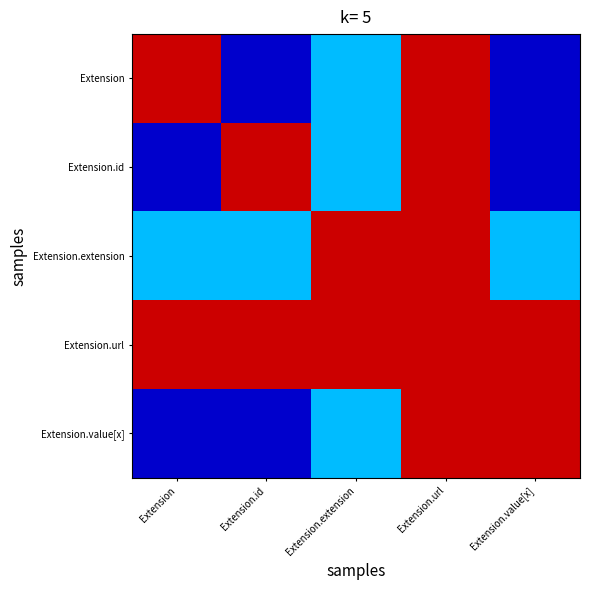

Read the Extension.id value at Extension.url.

2.0